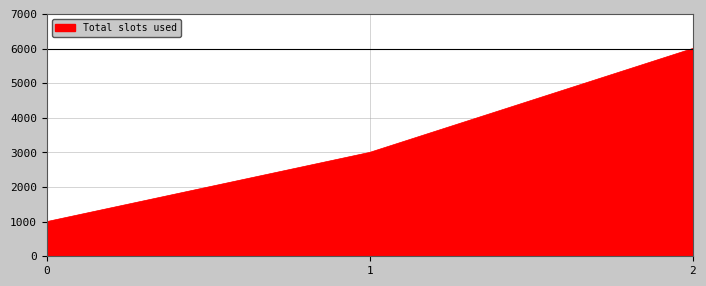

What is the greatest value displayed?

6000